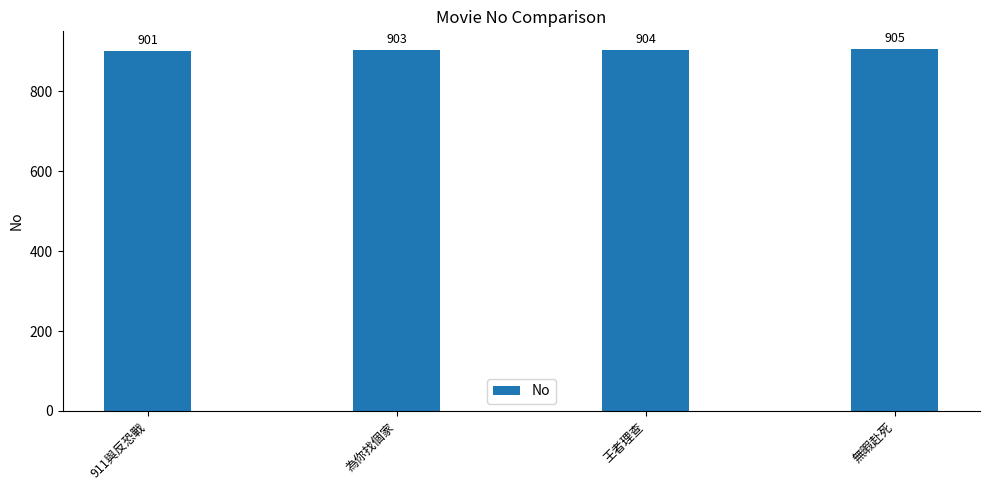

The value at 為你找個家 is 573. True or false?

False